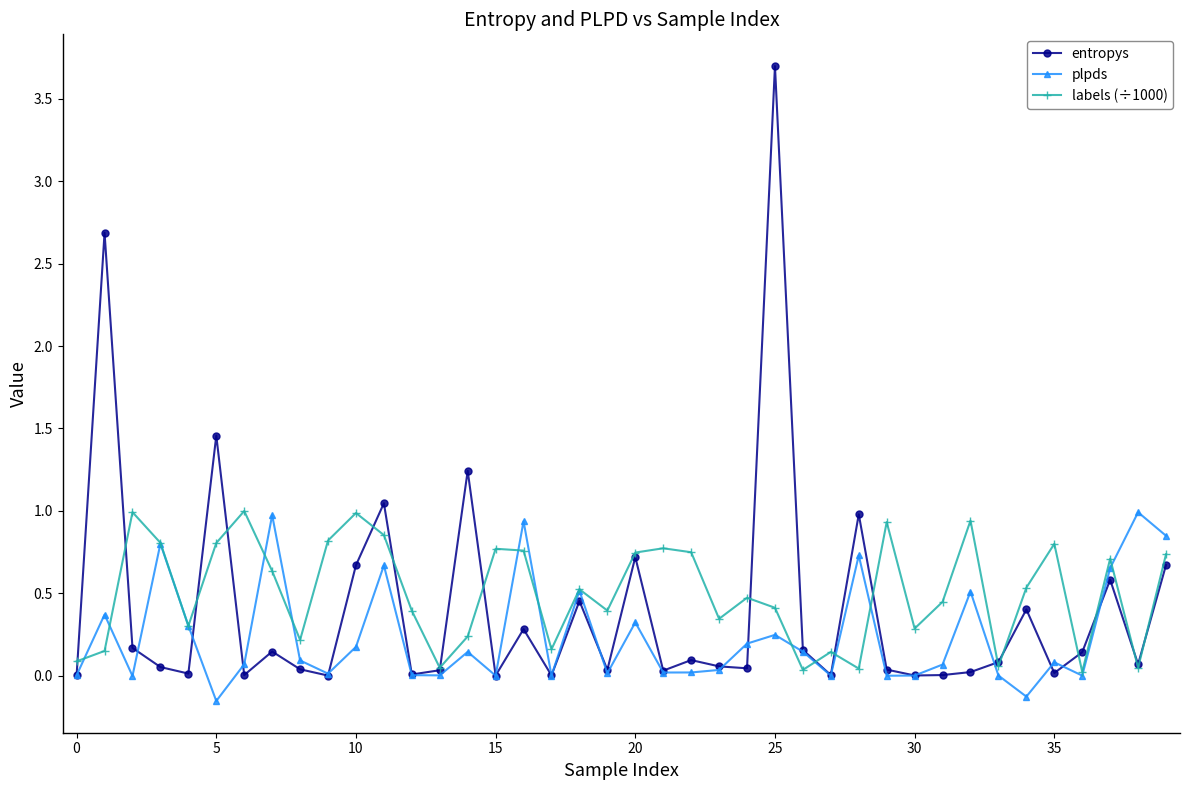

Which series ends up on top after the final intersection of plpds and labels (÷1000)?

plpds